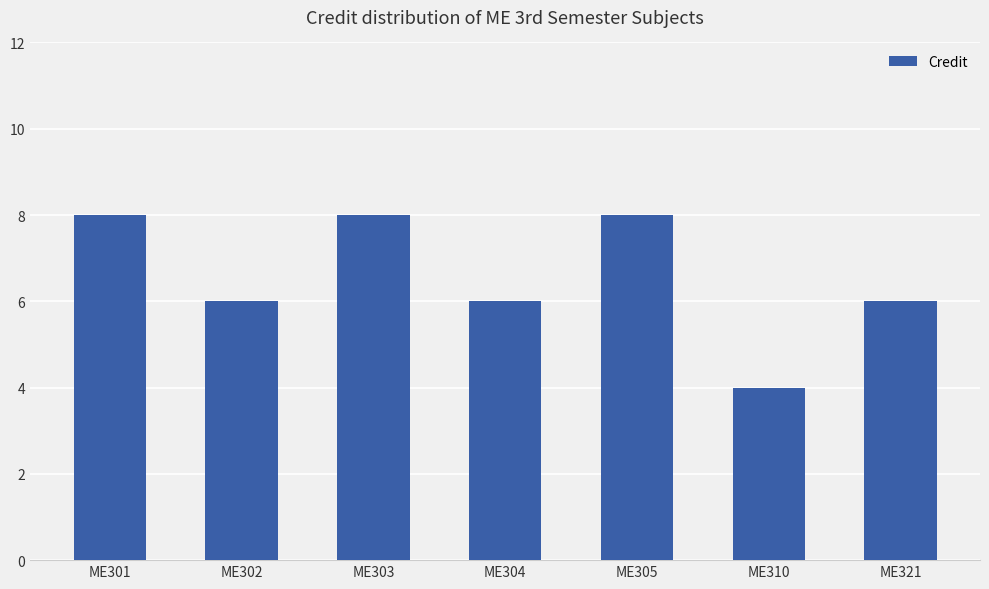

Reading left to right, transcribe all the data shown in this chart.

ME301=8	ME302=6	ME303=8	ME304=6	ME305=8	ME310=4	ME321=6